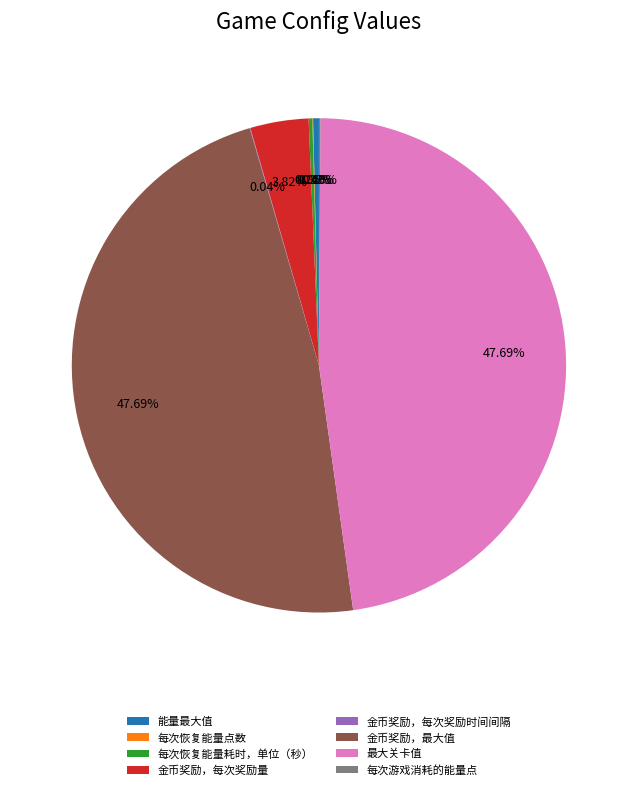

How much of the chart is everything except 能量最大值?

99.6%